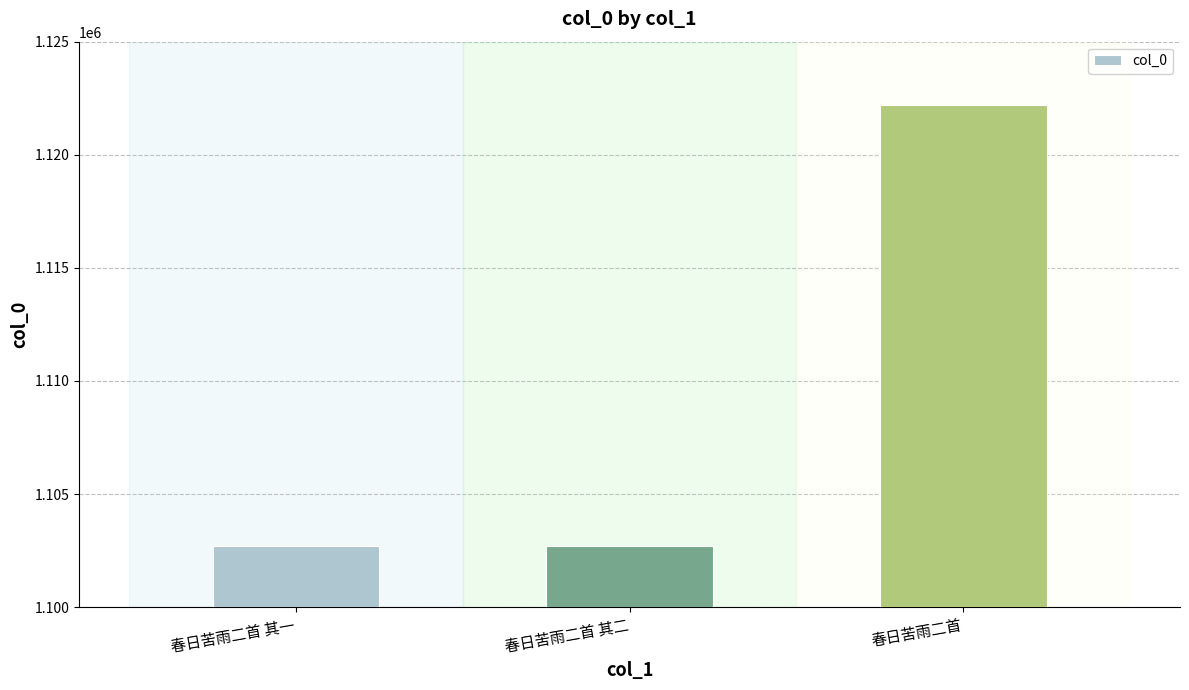

What is the smallest value displayed?

1102698